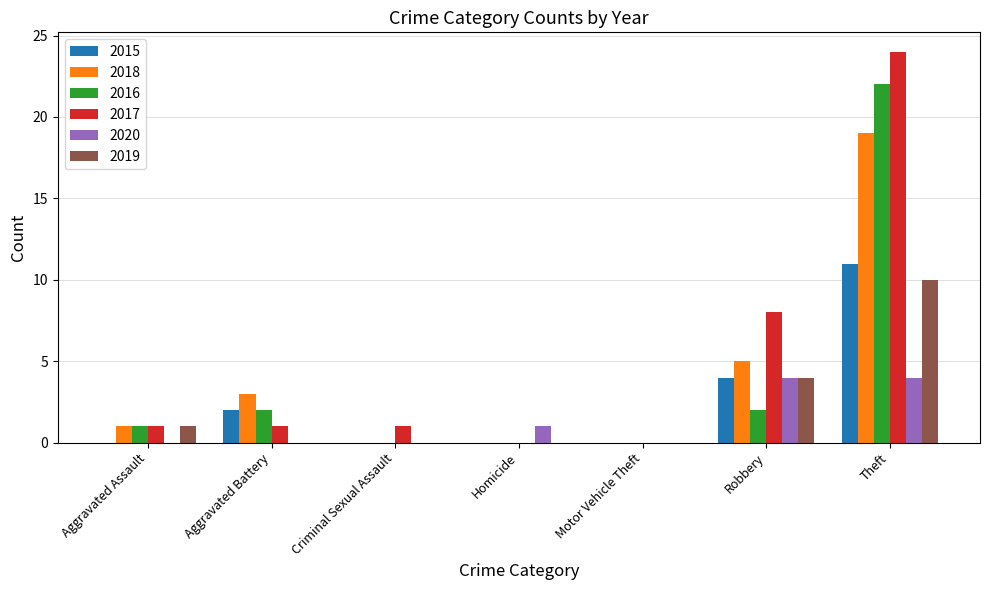

At which category is the sum across all series the highest?

Theft